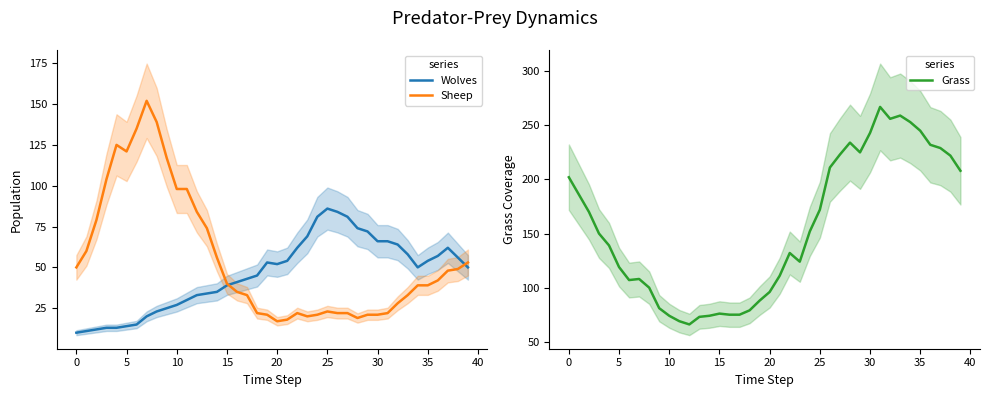

At which category is the sum across all series the highest?

31